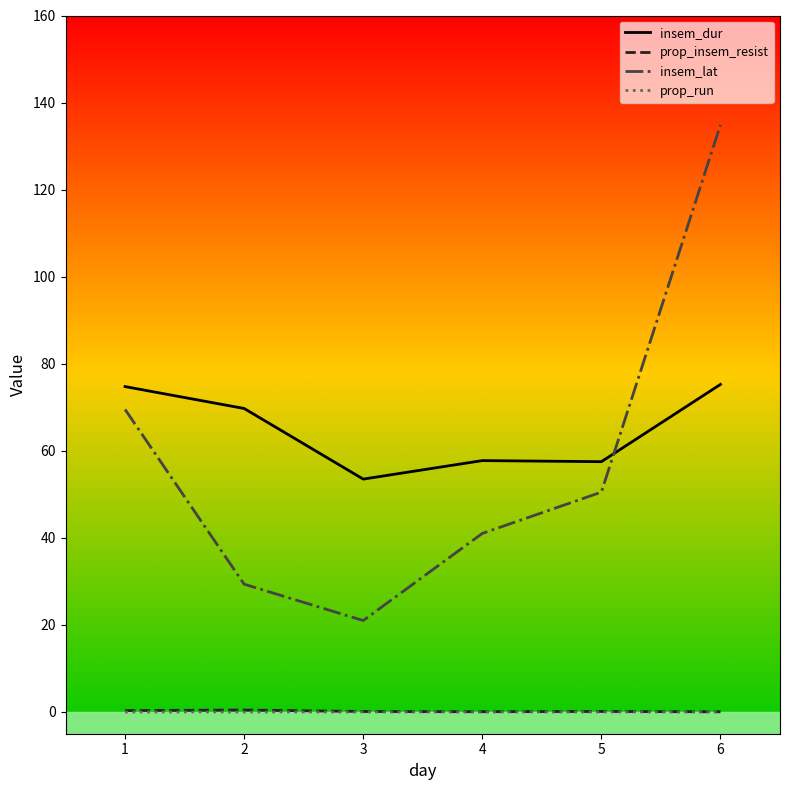

Which series changed the most between 4 and 6?

insem_lat